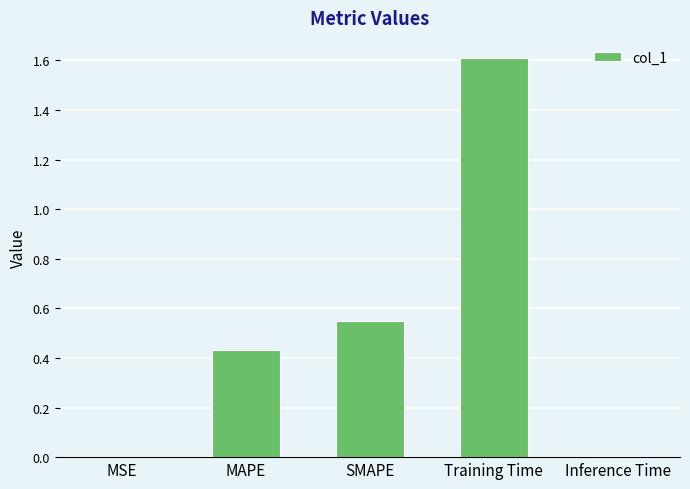

Between Training Time and MAPE, which is larger?

Training Time